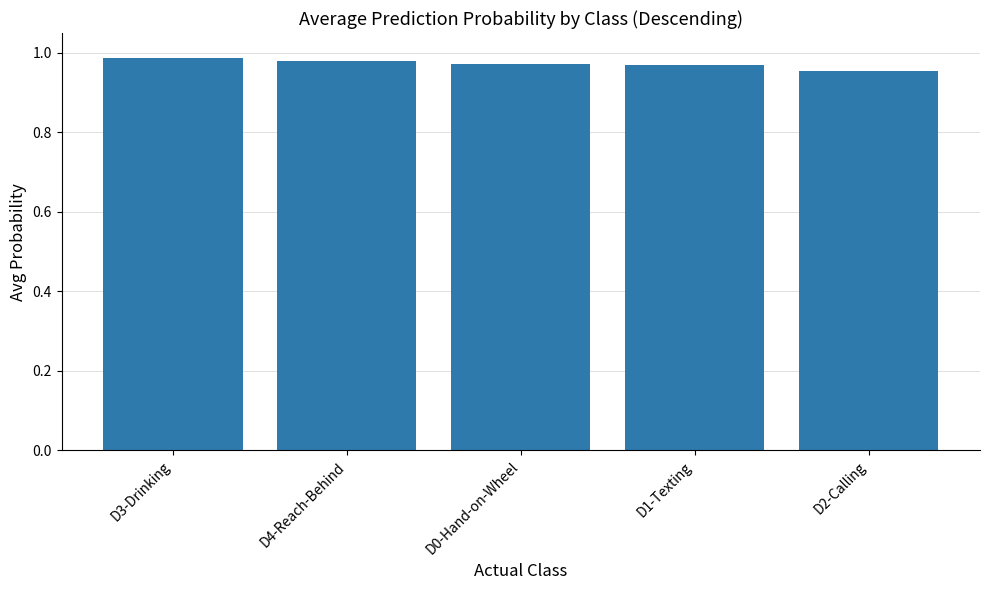

The value at D3-Drinking is 1.7. True or false?

False